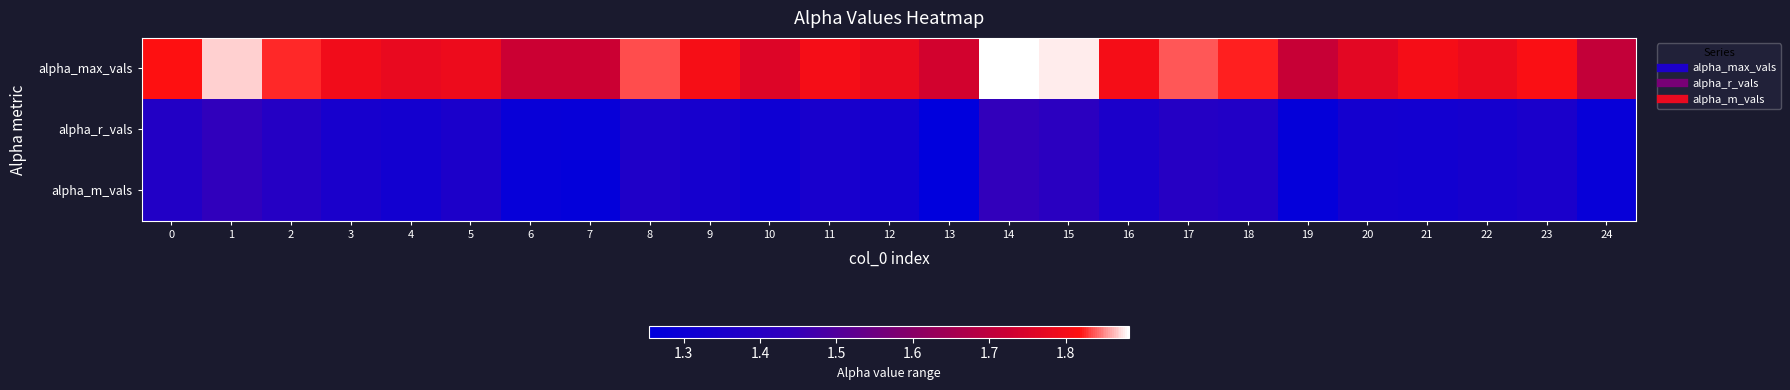

What is the total value across all series at 22?

4.5